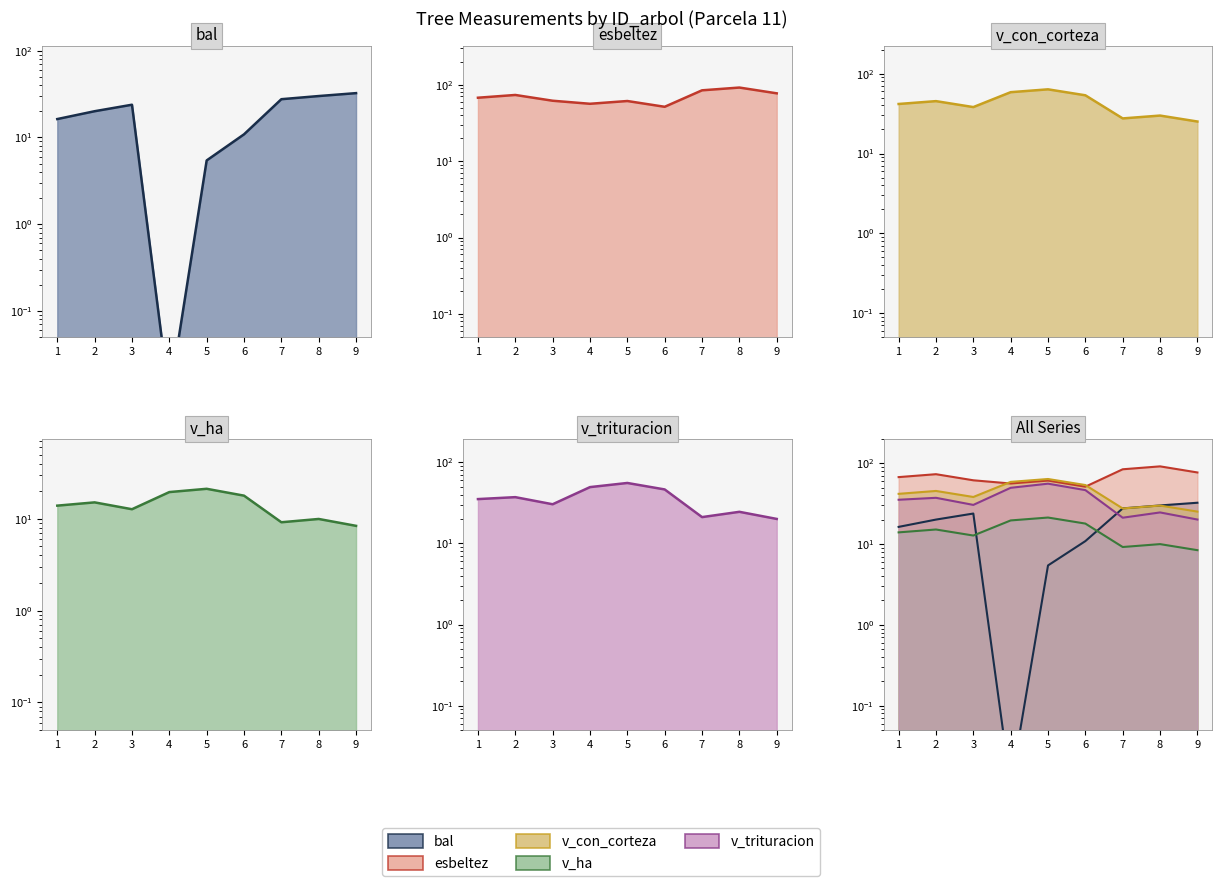

At which label does bal first exceed 20?

2